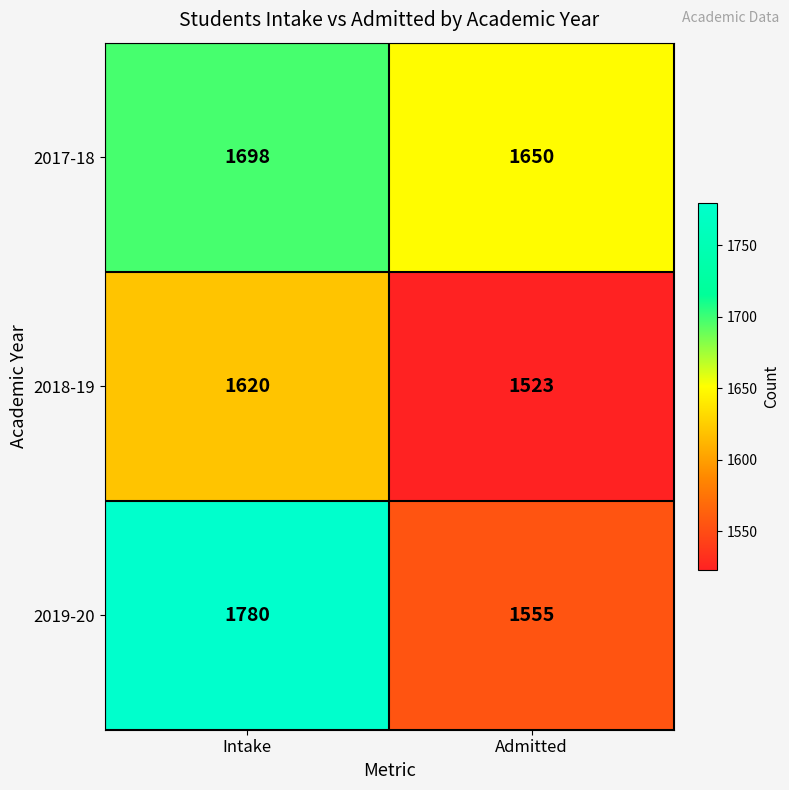

True or false: 2019-20 has a value of 2294 at Admitted.

False